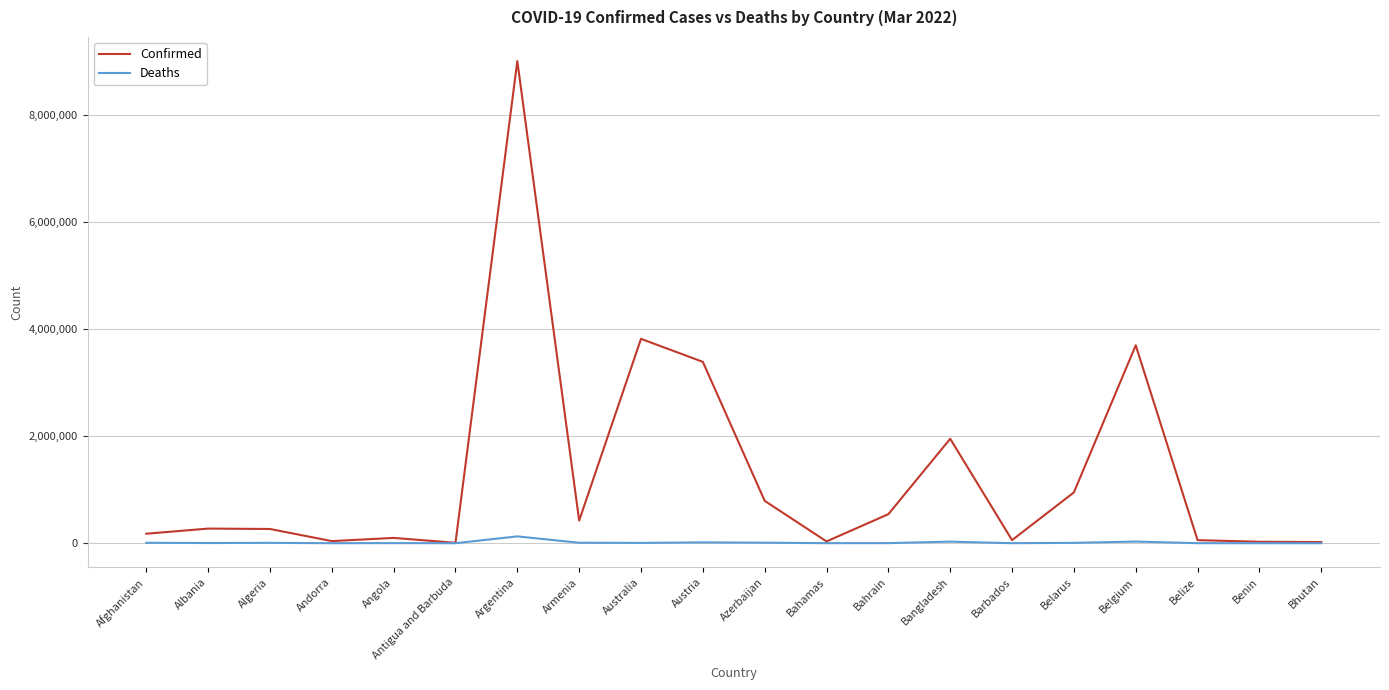

What is the greatest value displayed?

9004829